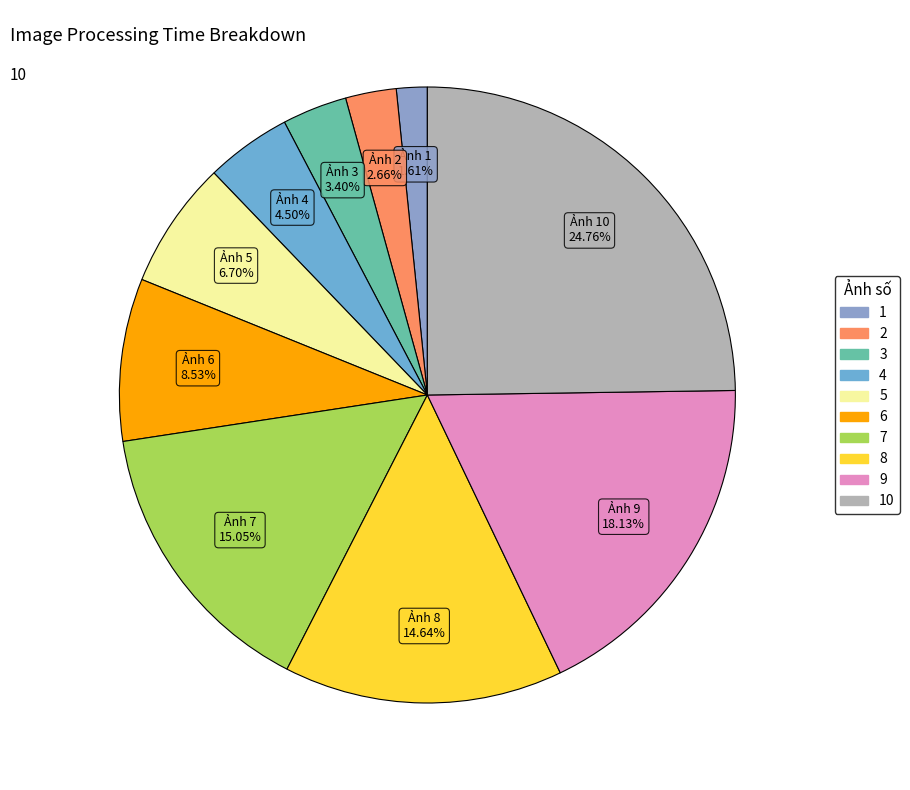

How many slices are in this pie chart?

10